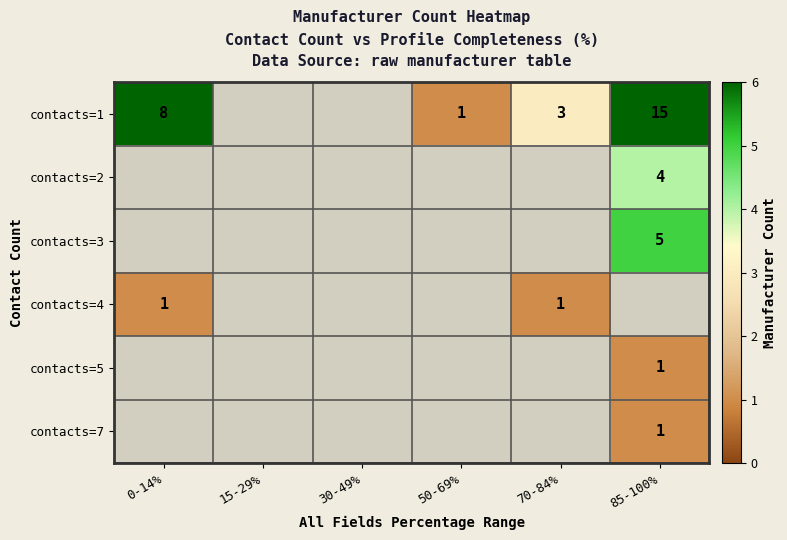

Is the value of contacts=1 at 50-69% greater than the value of contacts=2 at 85-100%?

No